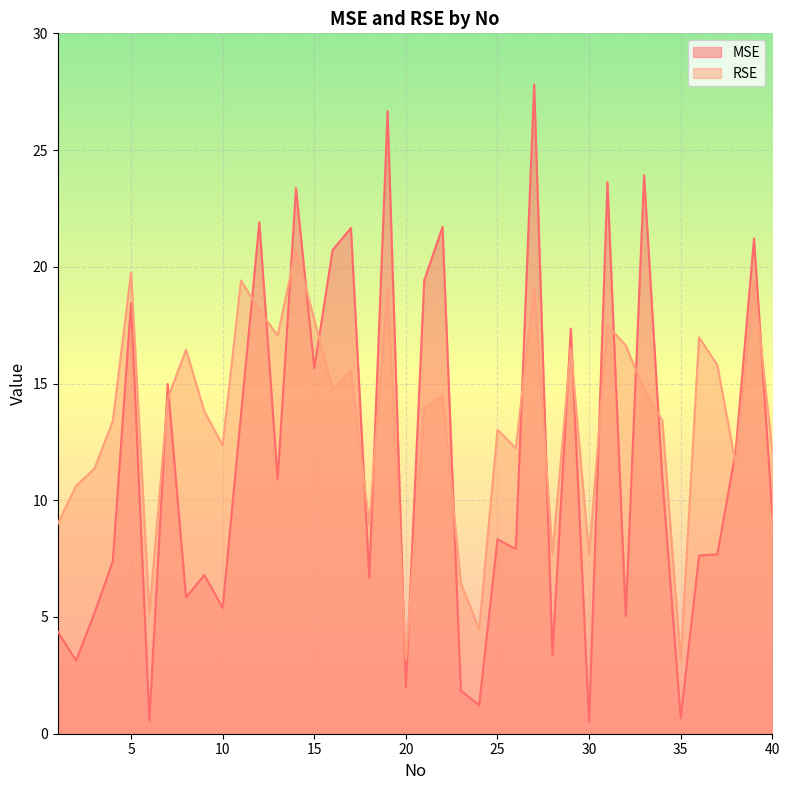

How many times do RSE and MSE cross each other?

22